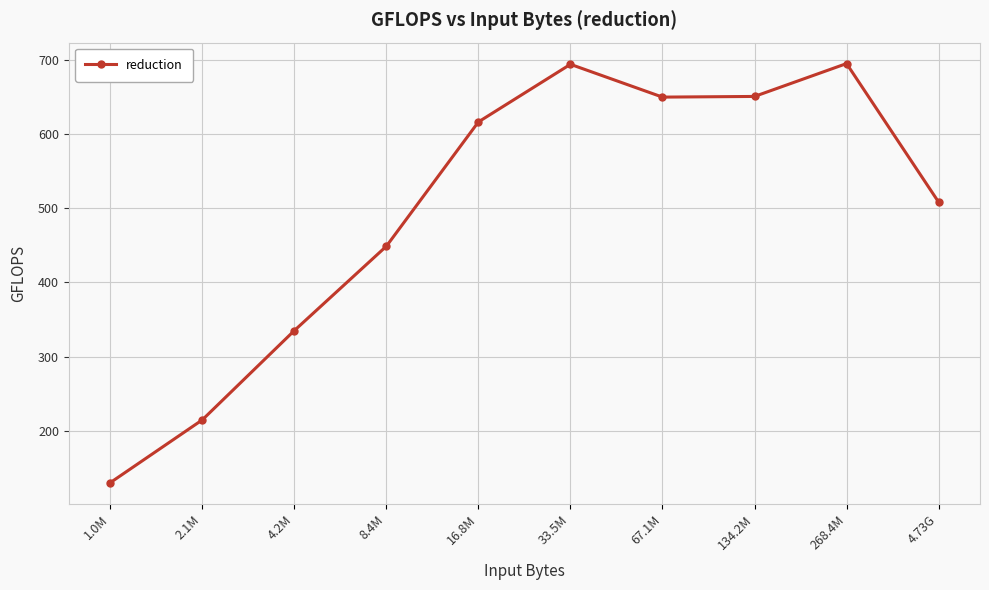

What is the ratio of the value at 33.5M to the value at 1.0M?

5.3